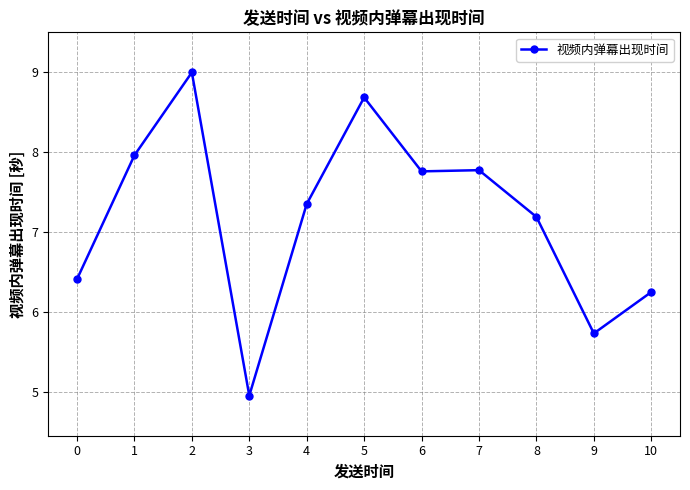

True or false: the data shows 6.2 at 10.

True